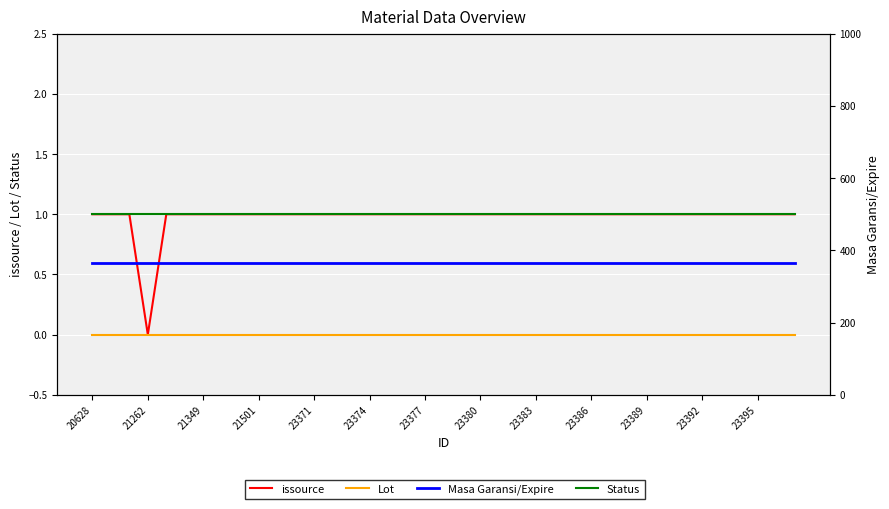

True or false: Masa Garansi/Expire and issource cross at least once.

False